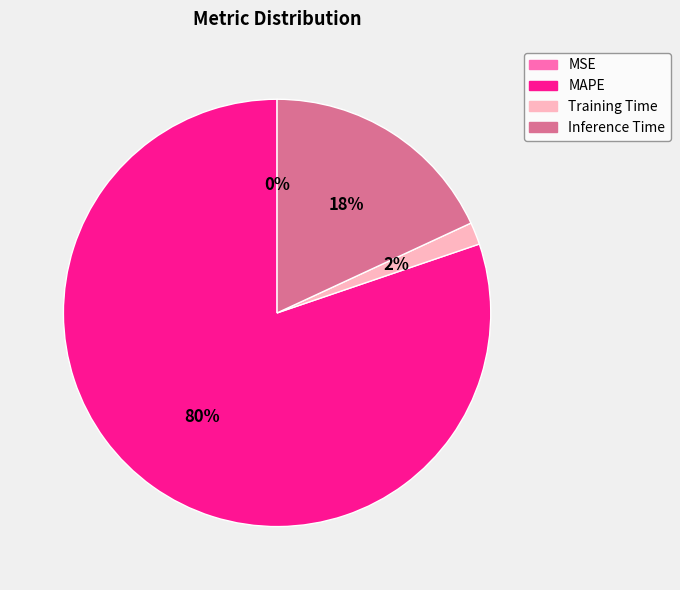

Do MAPE and Inference Time together represent more than half of the pie?

Yes